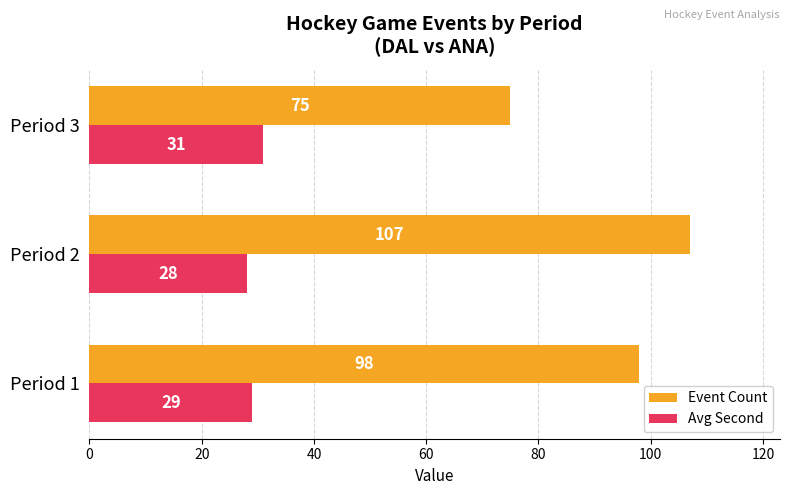

Rank the series at Period 3 from lowest to highest value.

Avg Second, Event Count